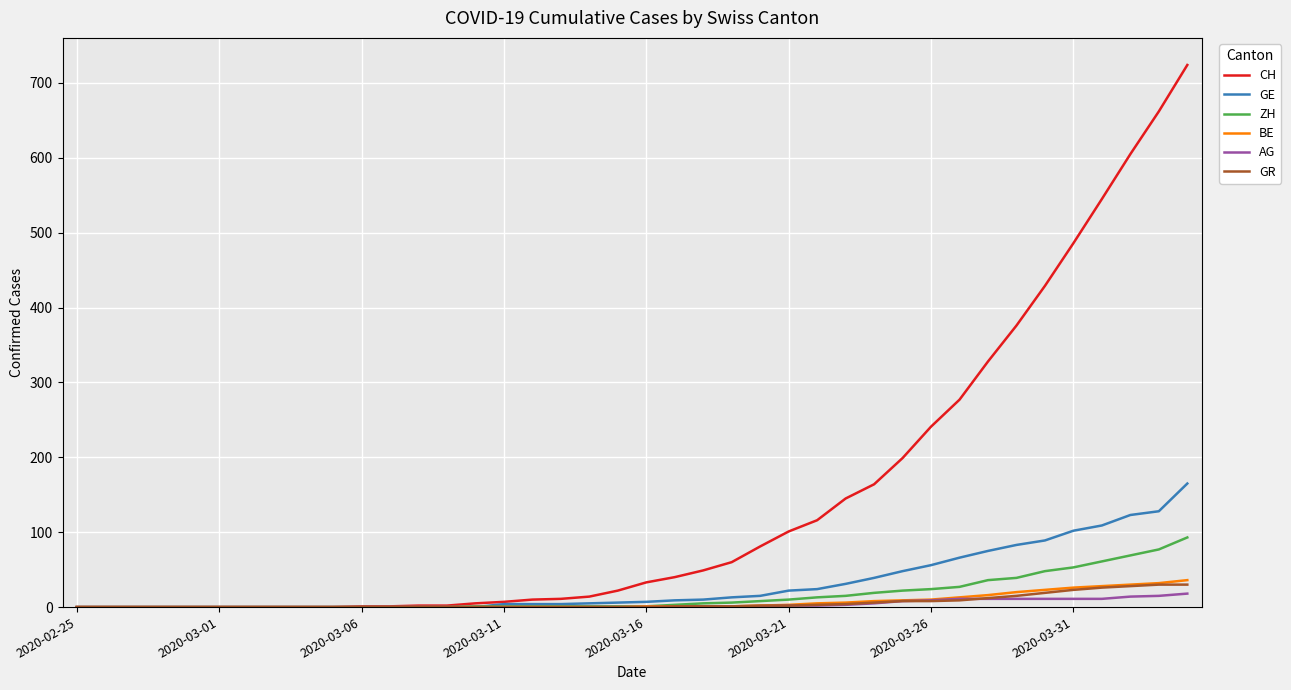

What is the greatest value displayed?

724